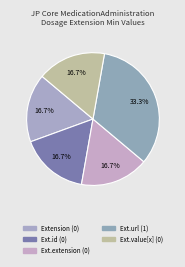

What is the smallest slice in the pie chart?

Extension